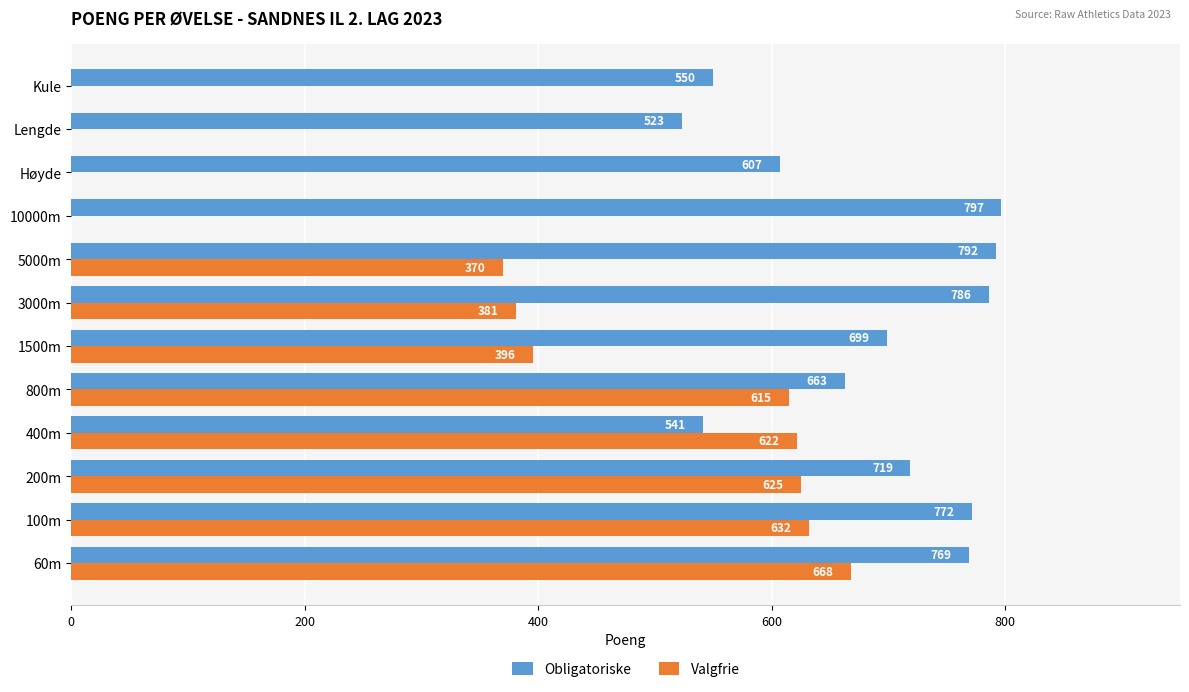

Where is Obligatoriske nearest to the value 660?

800m